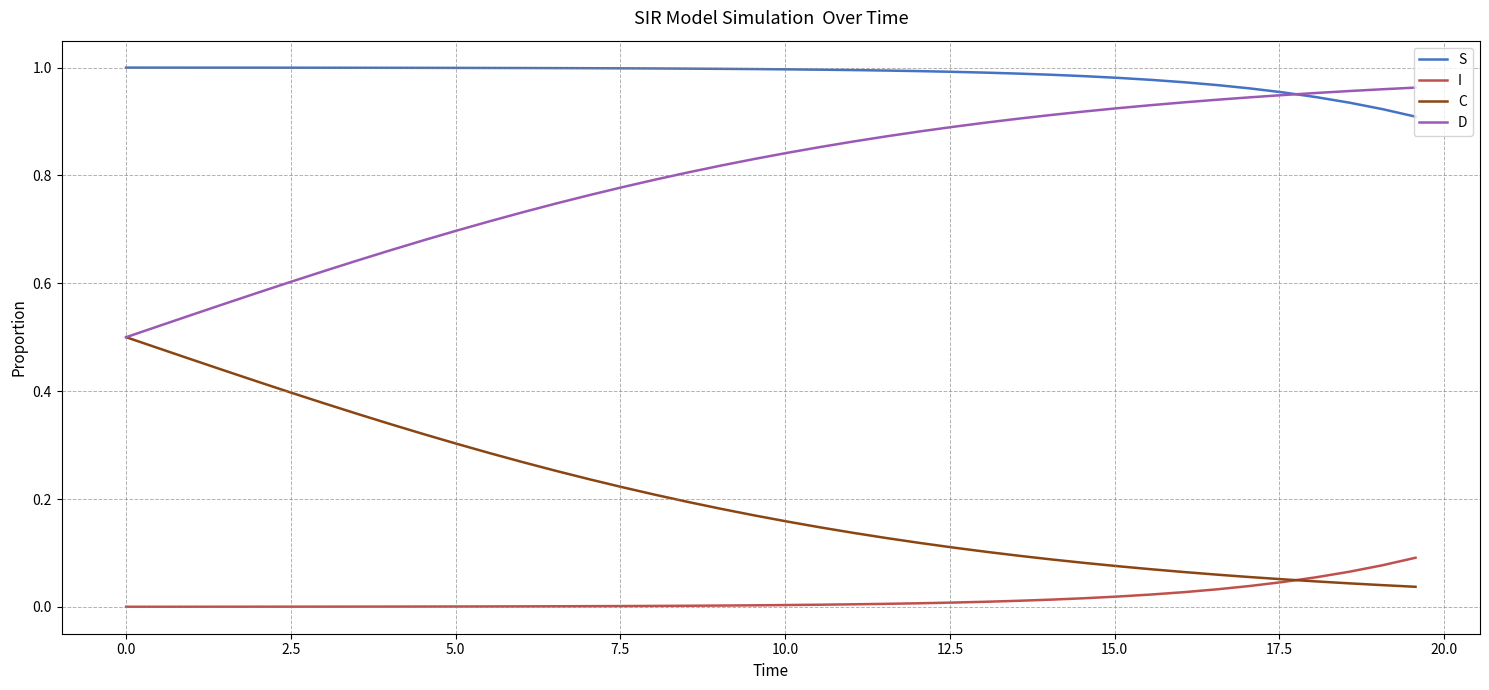

True or false: C and S cross at least once.

False